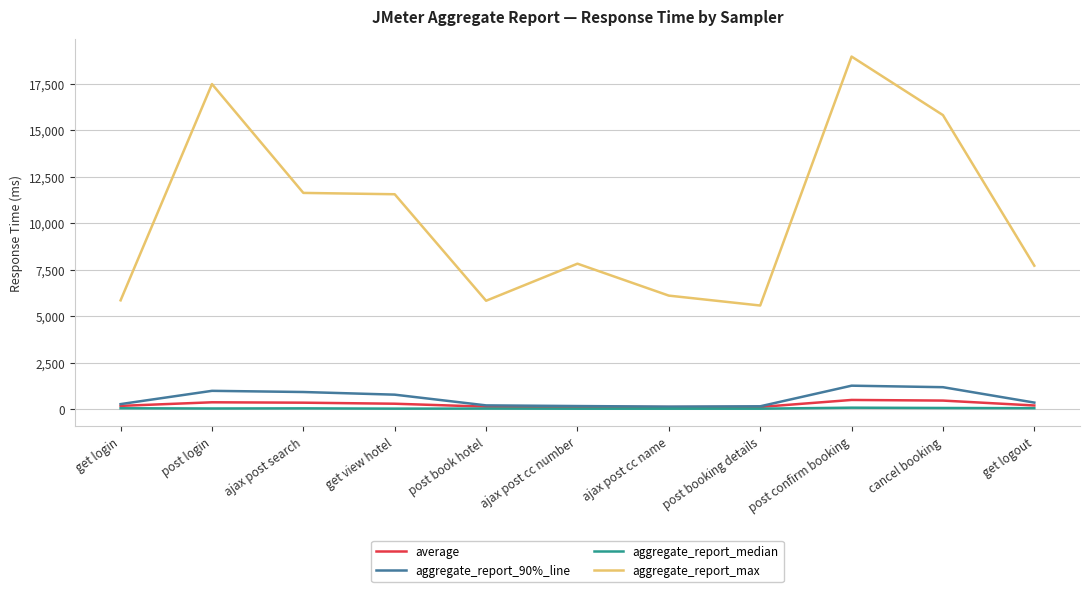

What is the greatest value displayed?

18954